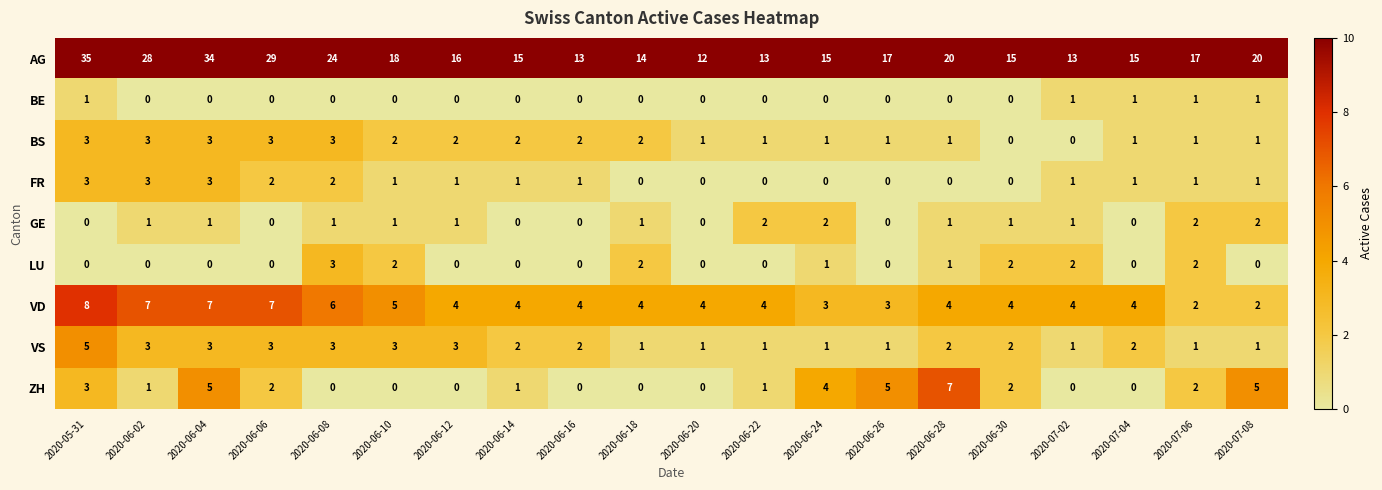

How many series are shown in this chart?

9